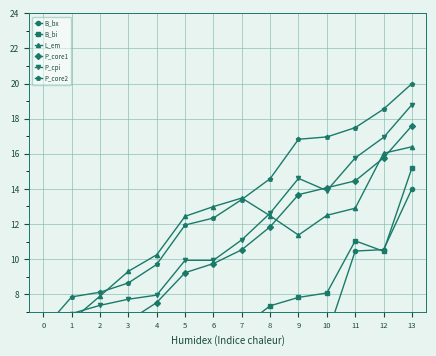

How many data points in B_bi are less than 6?

7